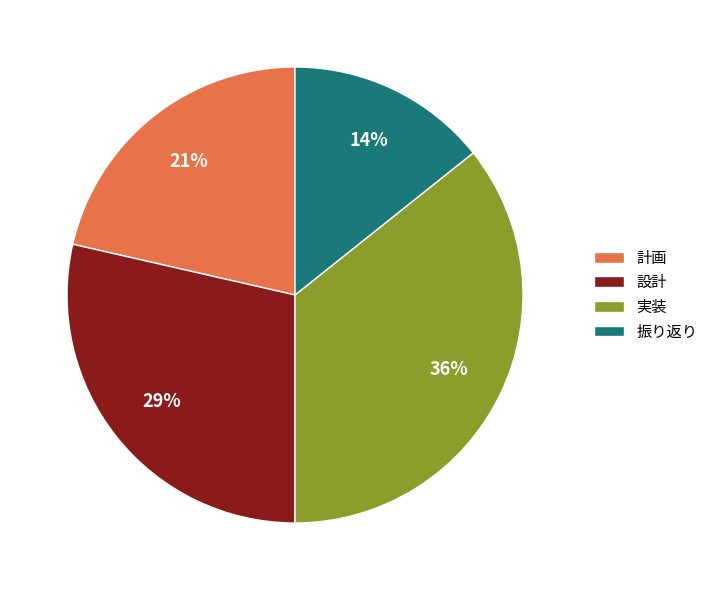

What percentage is the 設計 slice, to the nearest percent?

29%